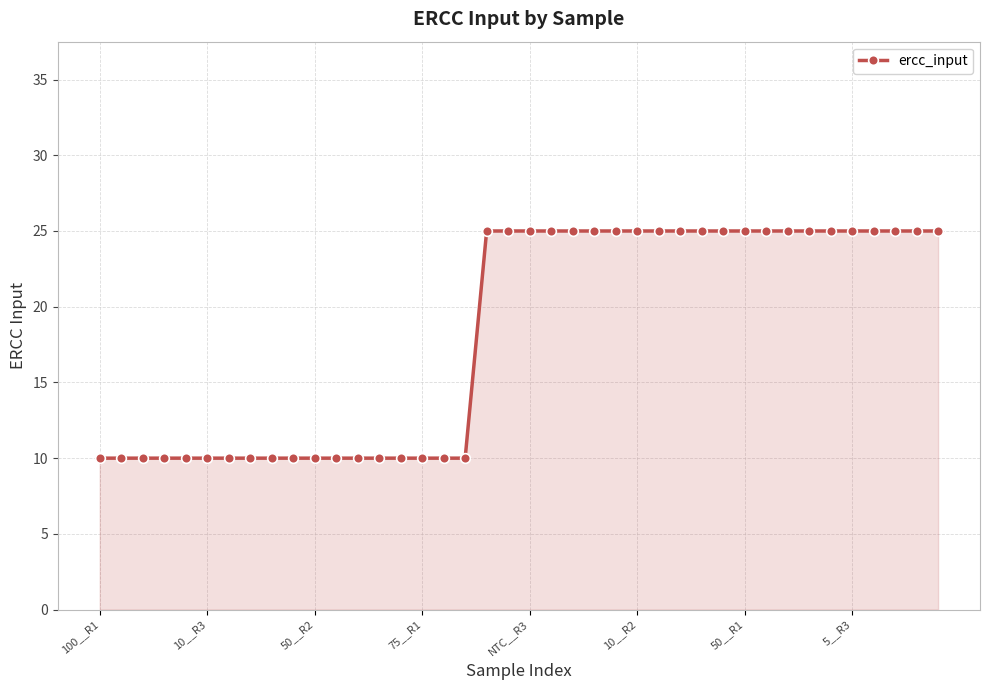

What is the minimum value shown in the chart?

10